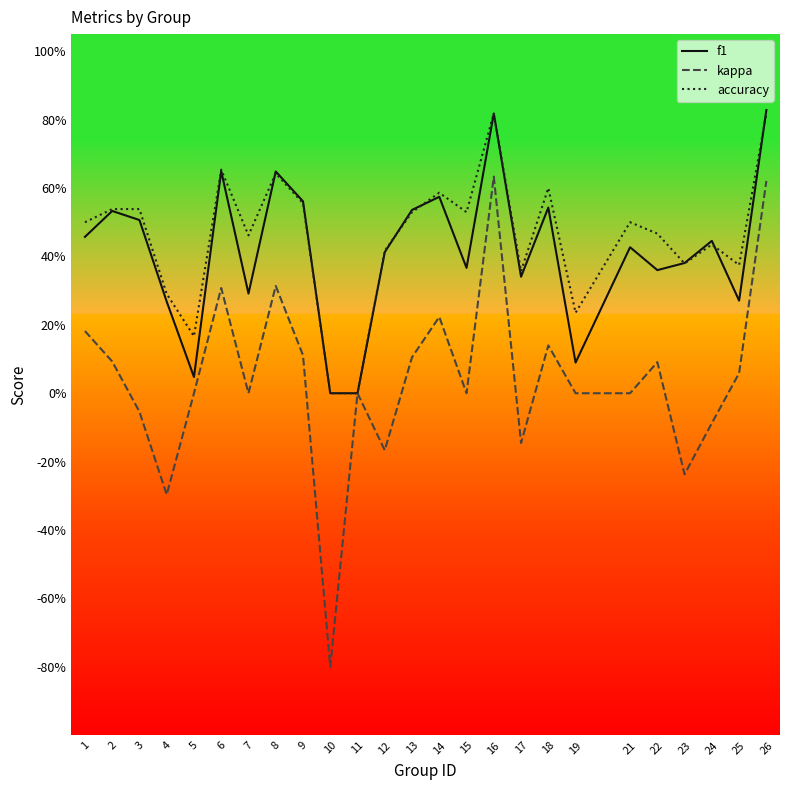

What is the value of the accuracy point at the 16th from the left?

0.8